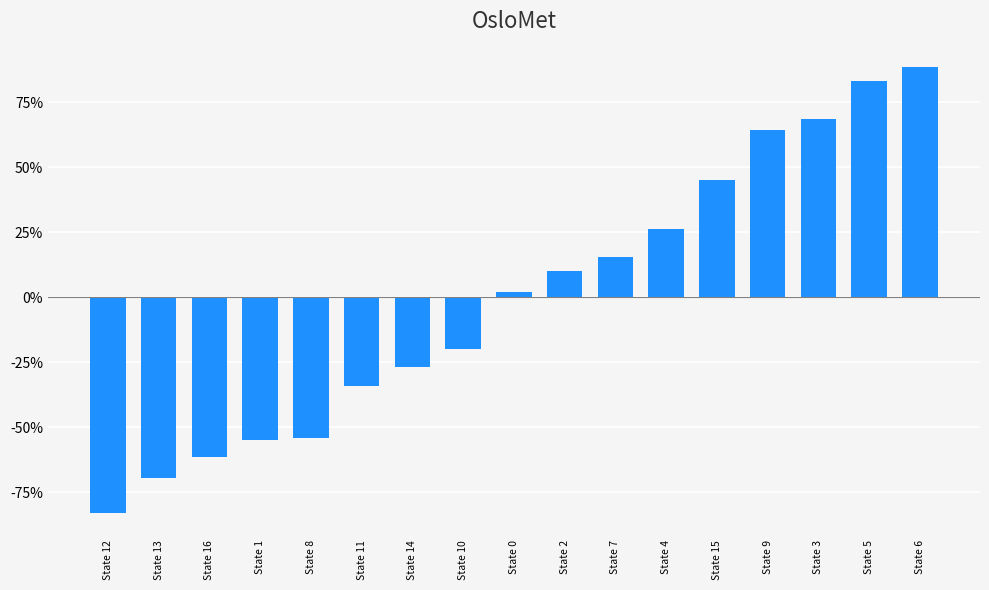

Are the bars grouped side by side (vs. stacked)?

No